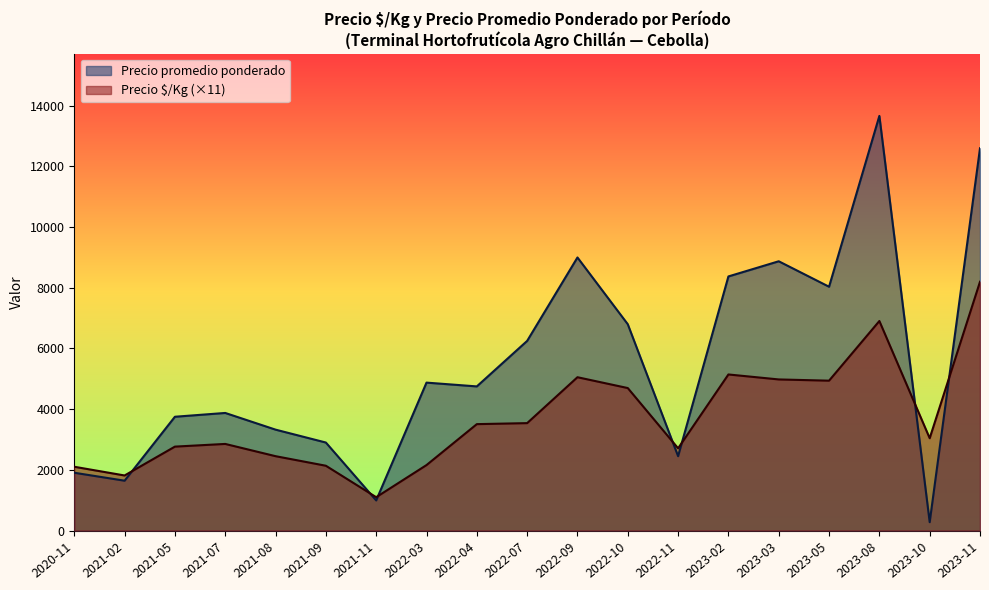

At 21, list the series in order from smallest to largest.

Precio $/Kg, Precio promedio ponderado